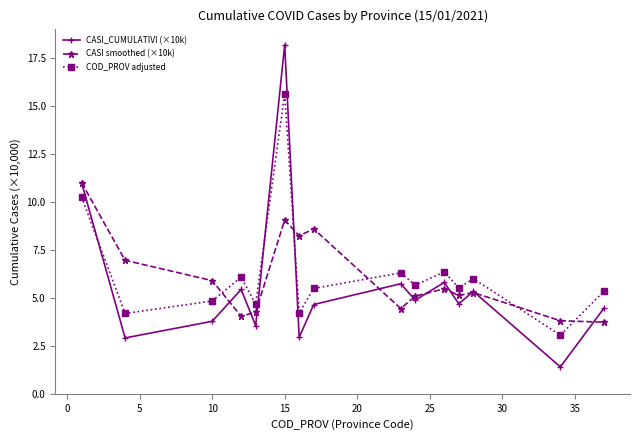

How many interior local valleys does the CASI_CUMULATIVI (×10k) series have?

6